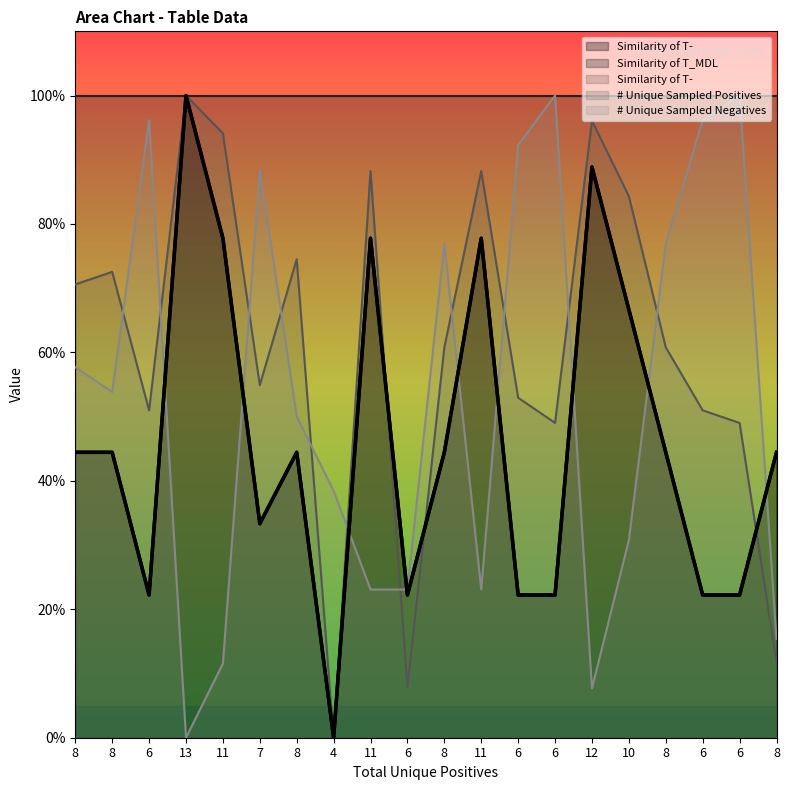

Which series has the largest range (max minus min)?

Similarity of T-